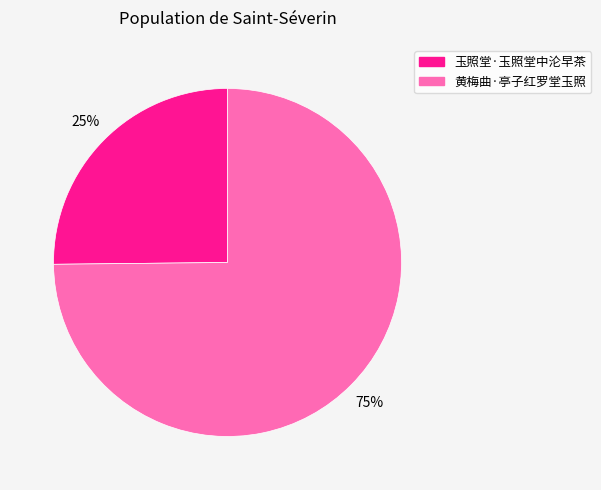

Which category accounts for the majority?

黄梅曲·亭子红罗堂玉照